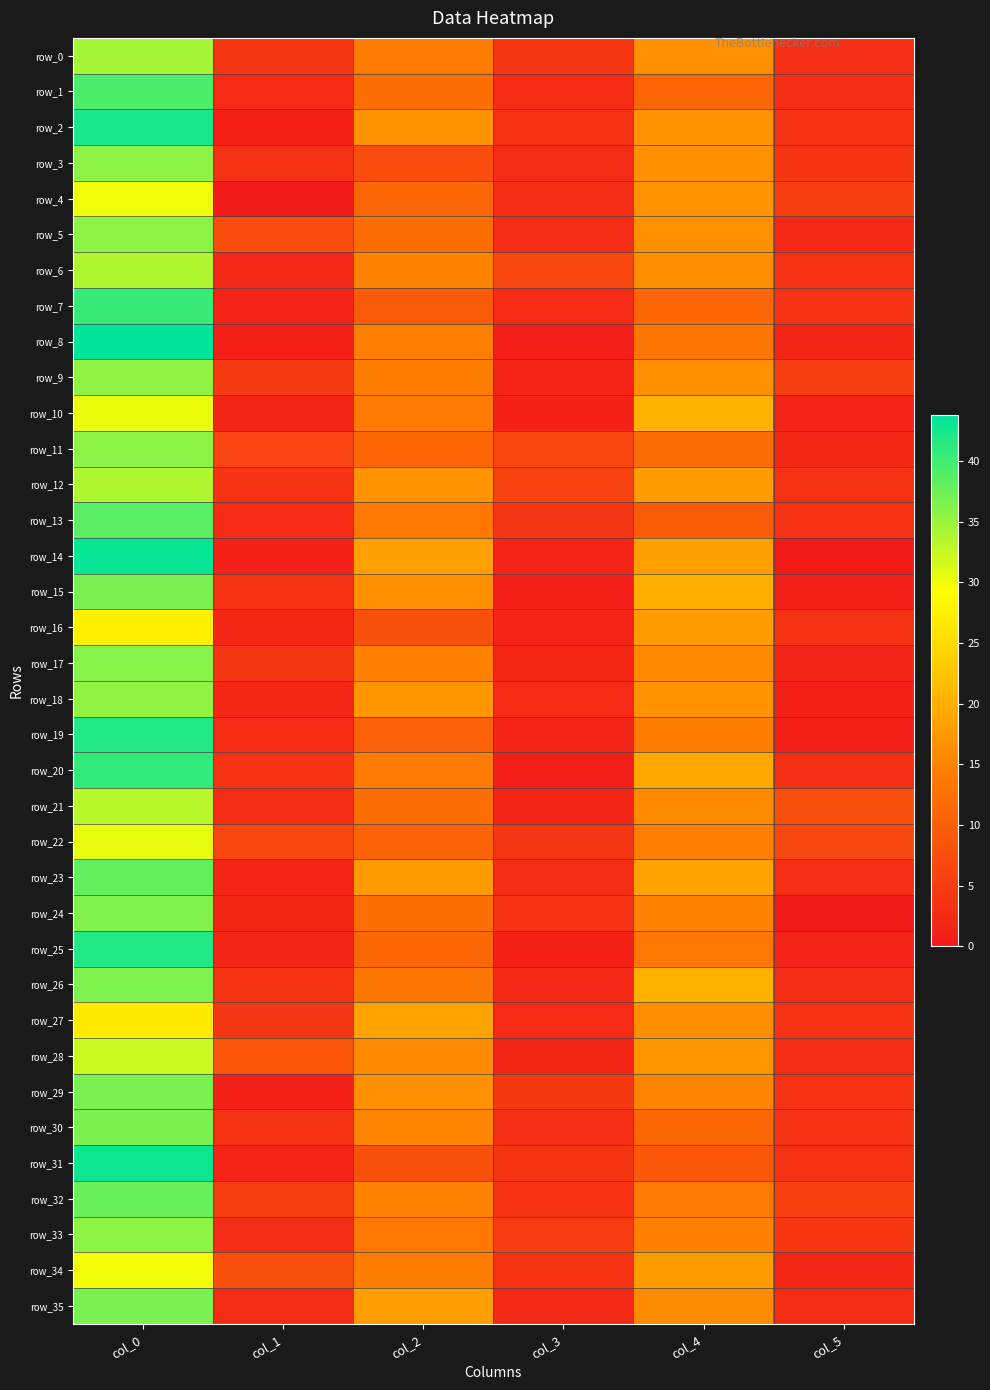

What is the difference between the maximum and minimum values in the row_2 series?

41.4